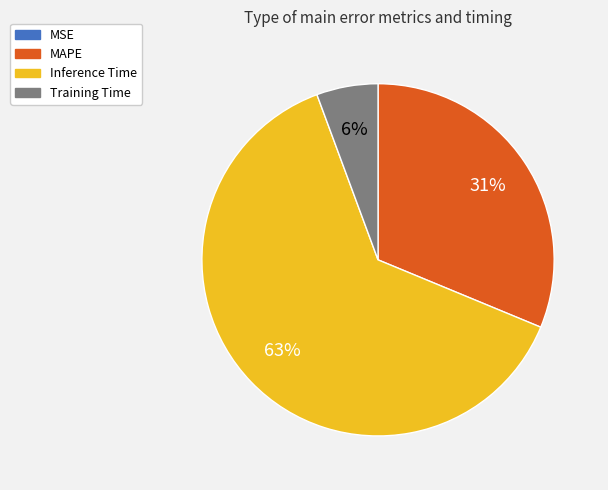

What is the largest slice in the pie chart?

Inference Time